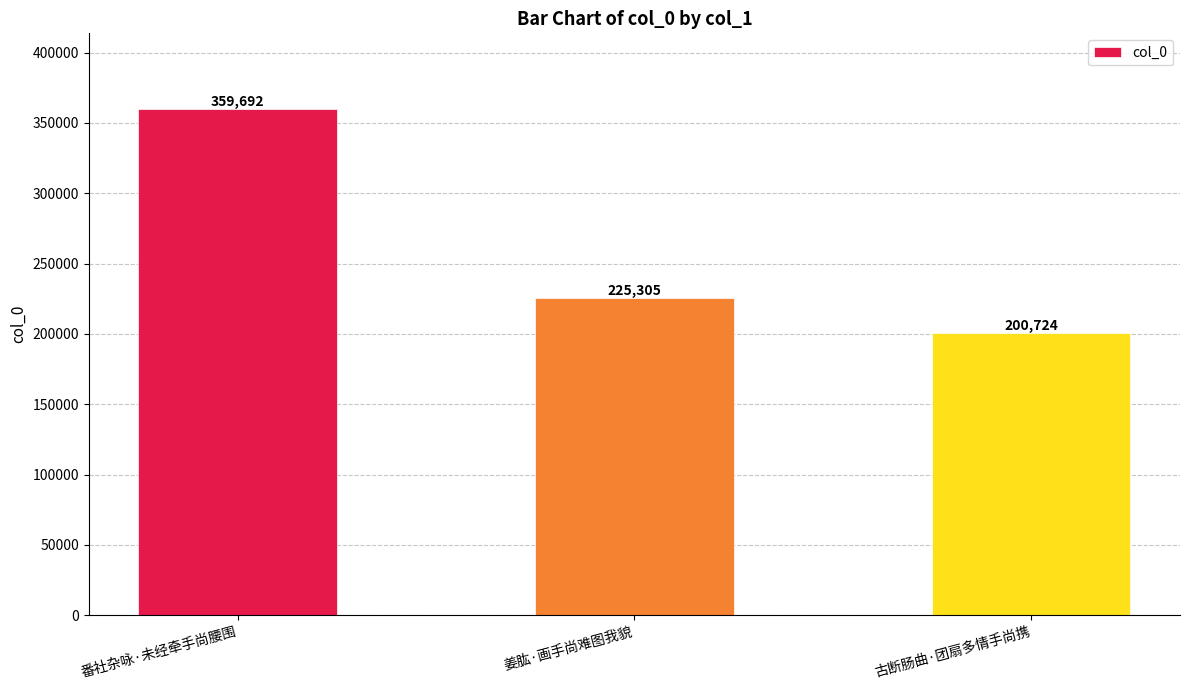

How many data points are less than 225305?

1